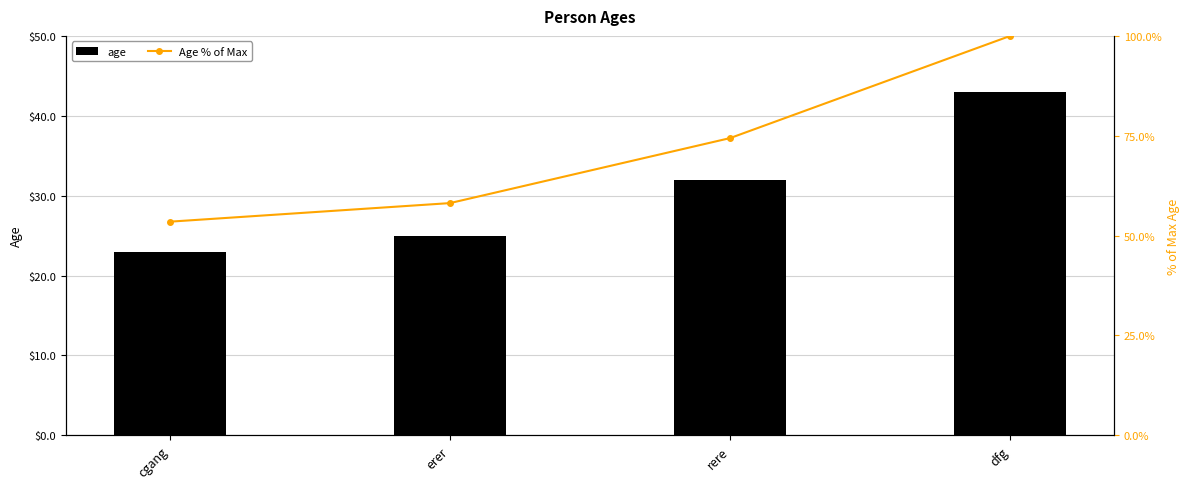

Which category has the highest value in the age series?

dfg